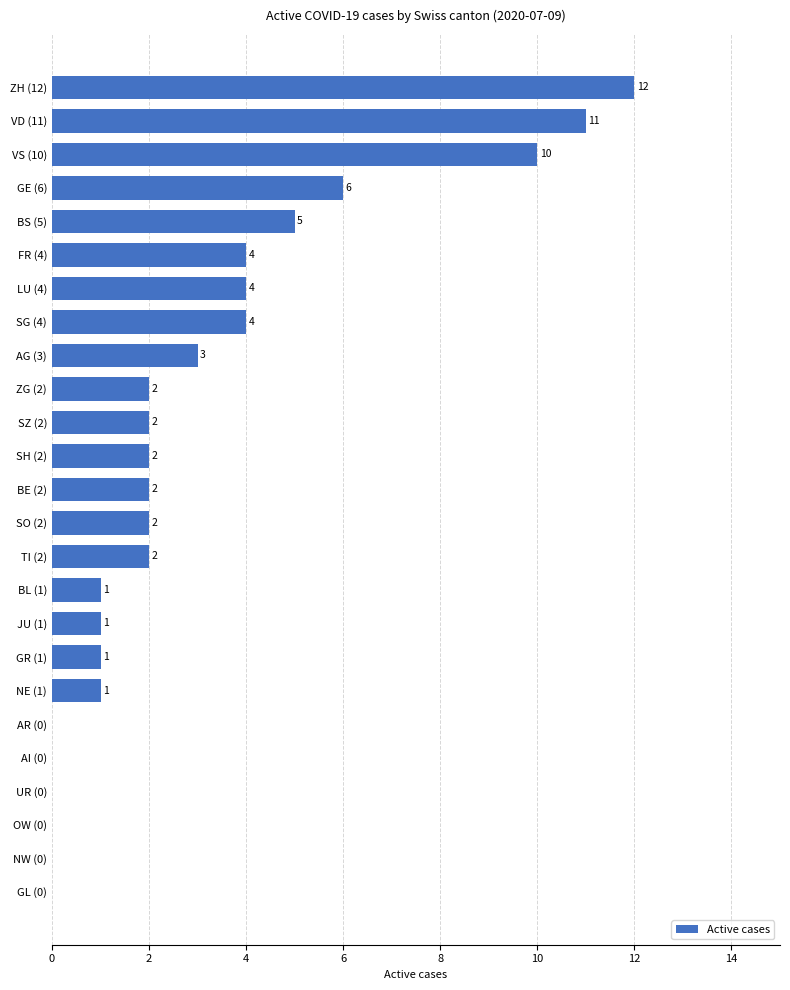

What is the average value?

3